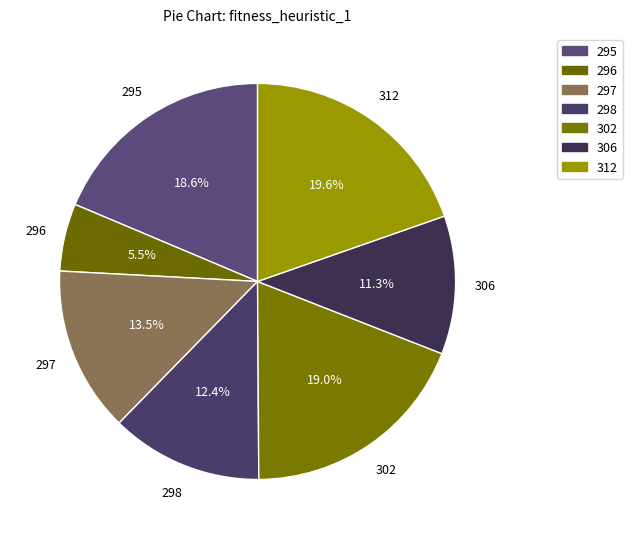

What percentage is the 295 slice, to the nearest percent?

19%